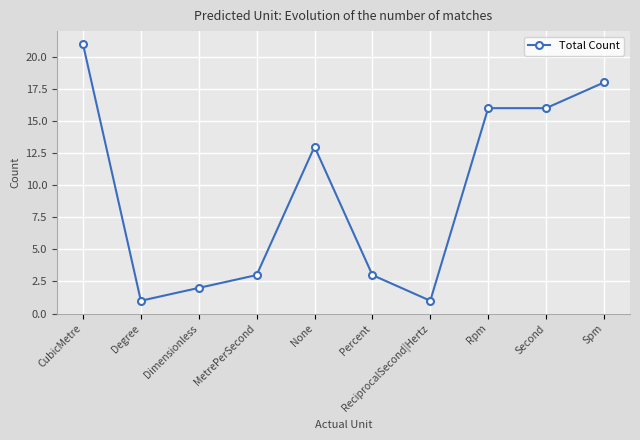

True or false: there are more than 0 points higher than both neighbors.

True